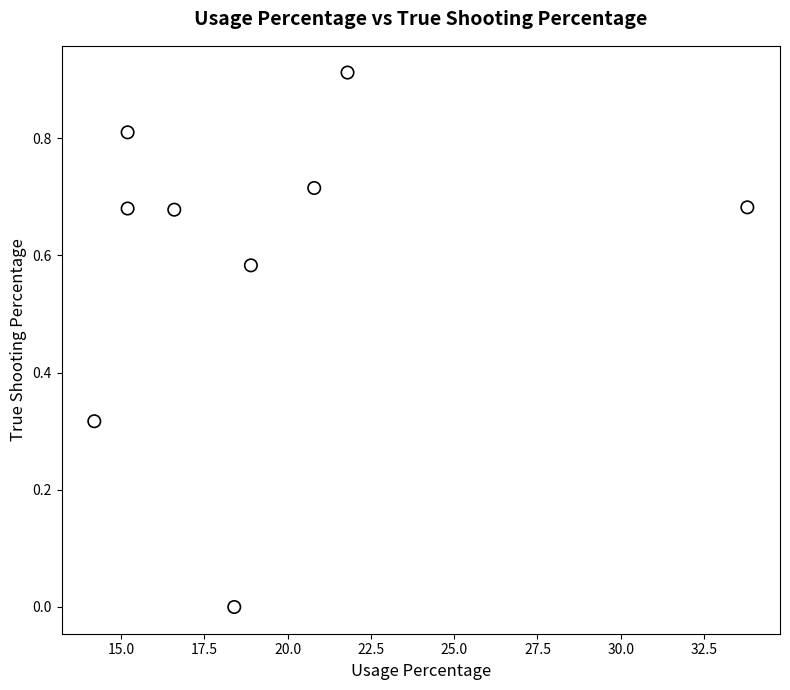

What is the range of X values (max minus min)?

19.6